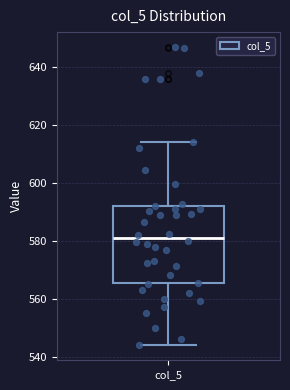

Transcribe this box plot: give where the median line is, the range the box spans, and where the two whiskers end, as read against the y-axis. The values are not printed on the chart, so give them approximately, as read against the axis.

median 580, box 566 to 592, whiskers 544 to 614